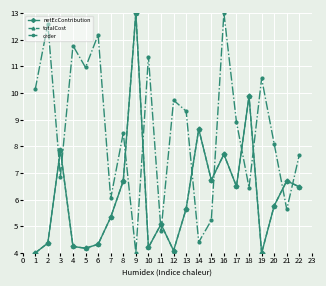

What is the difference between the totalCost values at 18 and 5?

5.7